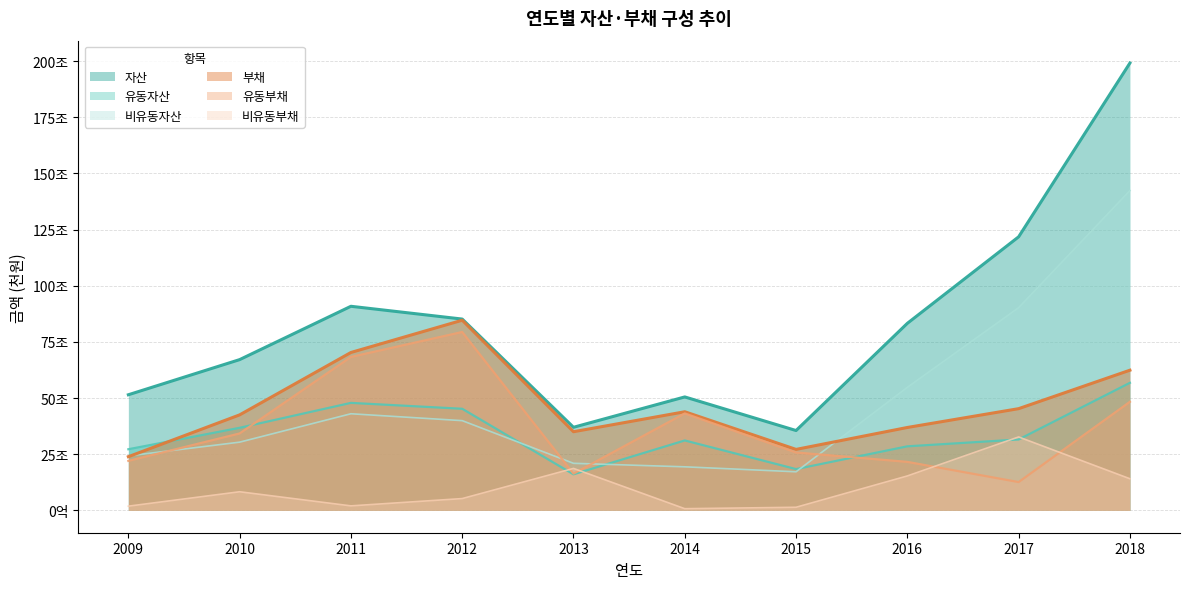

In 비유동부채, how many points are lower than both neighbors (excluding endpoints)?

2